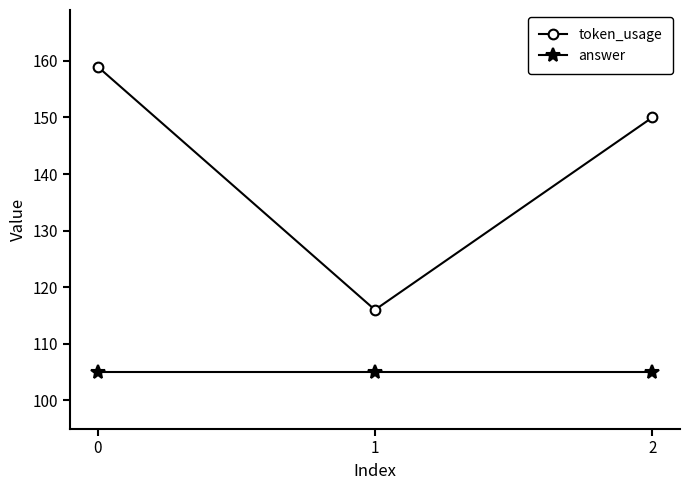

The answer series shows 70 at 2. True or false?

False